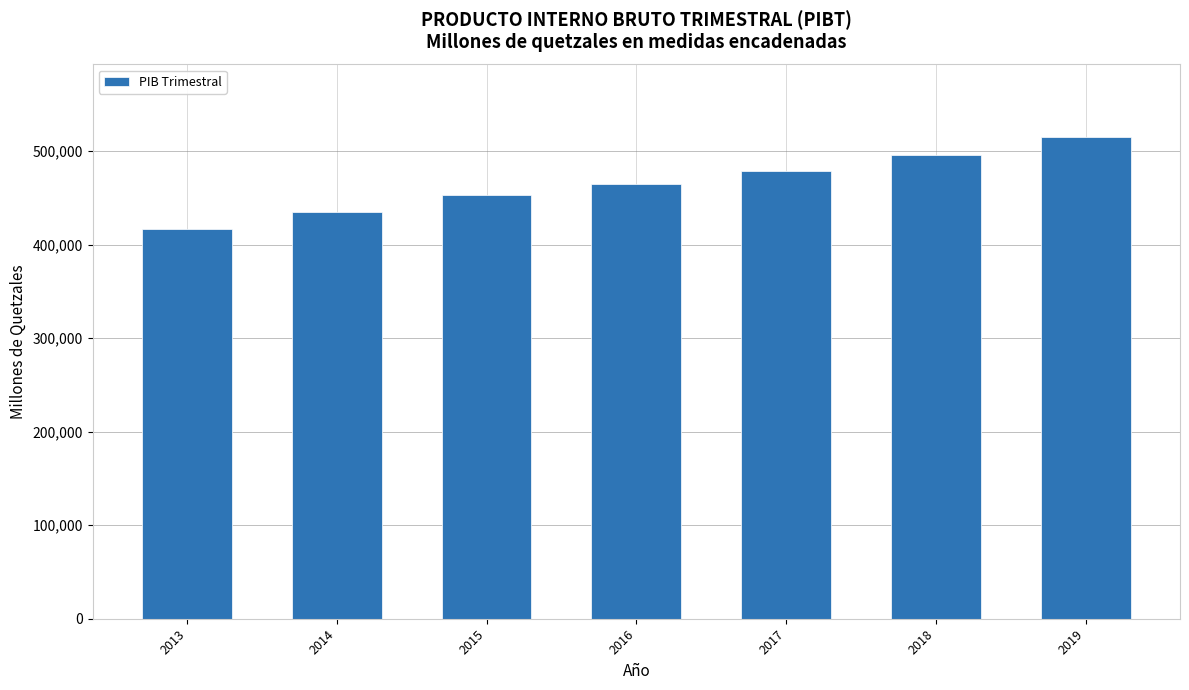

What is the sum of all values?

3258674.4